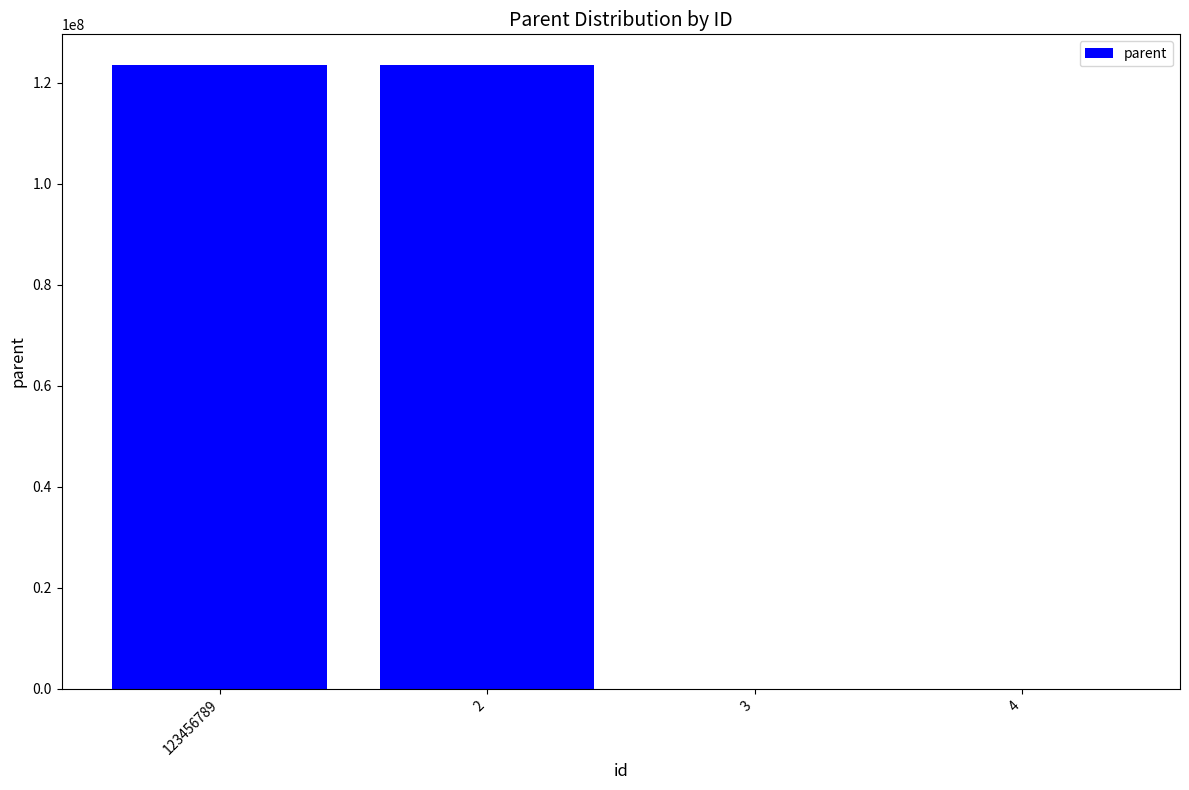

Is it true that the value at 2 is 208855871?

False